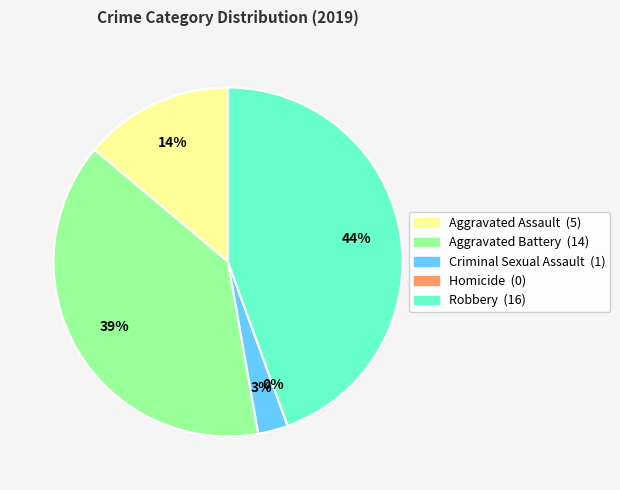

Is it true that Homicide is 1% of the pie?

False